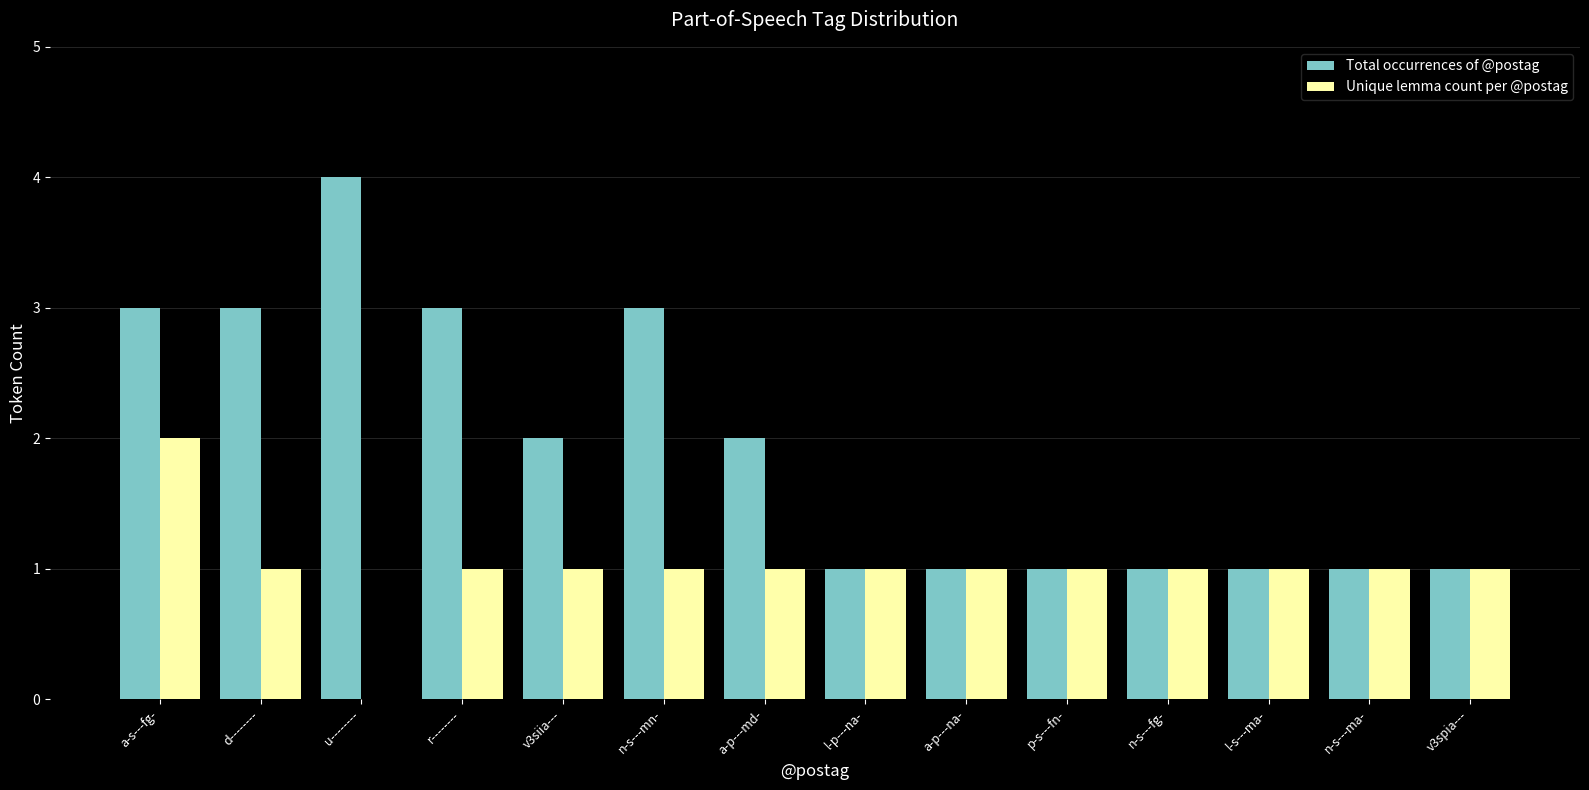

Is the value of Total occurrences of @postag at a-s---fg- greater than the value of Unique lemma count per @postag at a-s---fg-?

Yes